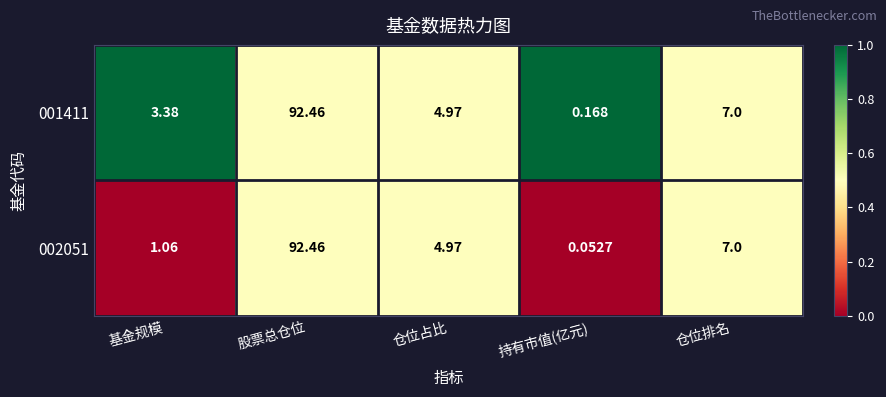

Rank the categories by 002051 value from lowest to highest.

持有市值(亿元), 基金规模, 仓位占比, 仓位排名, 股票总仓位